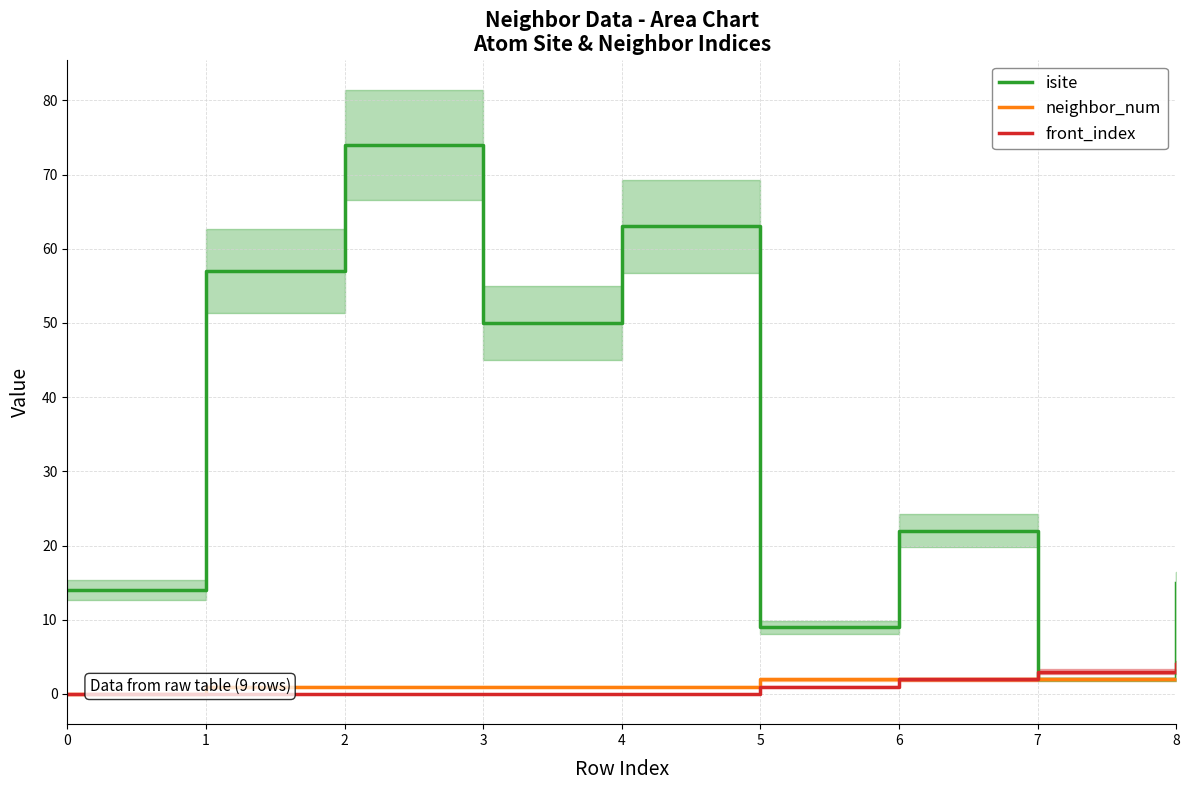

True or false: neighbor_num has a value of 2 at 8.

True